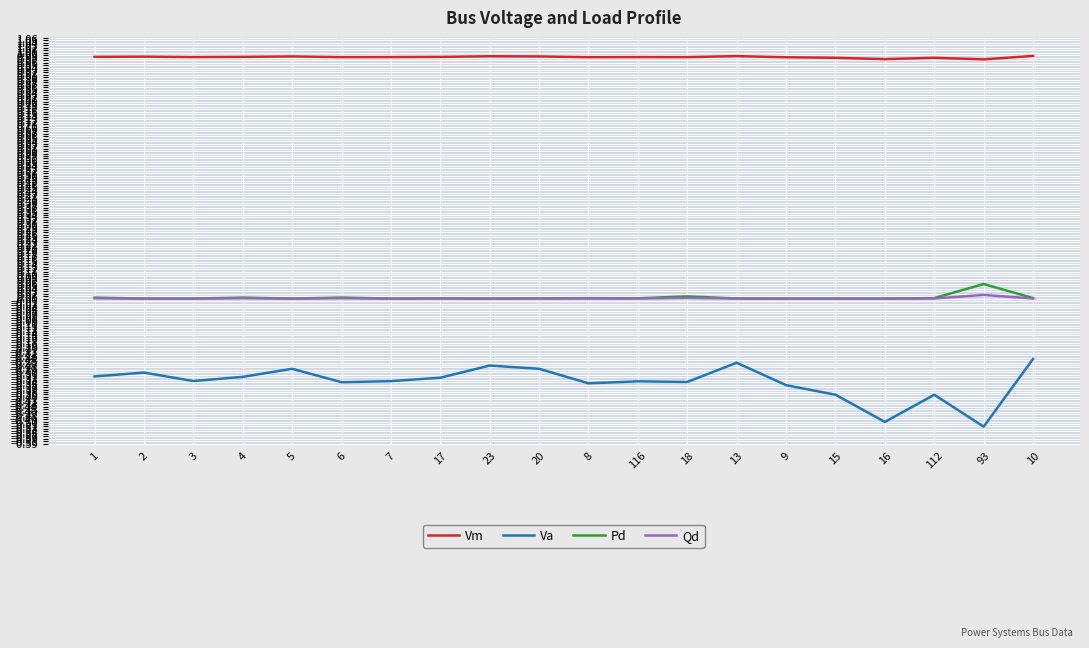

The value of Va at 9 is -0.4. True or false?

True